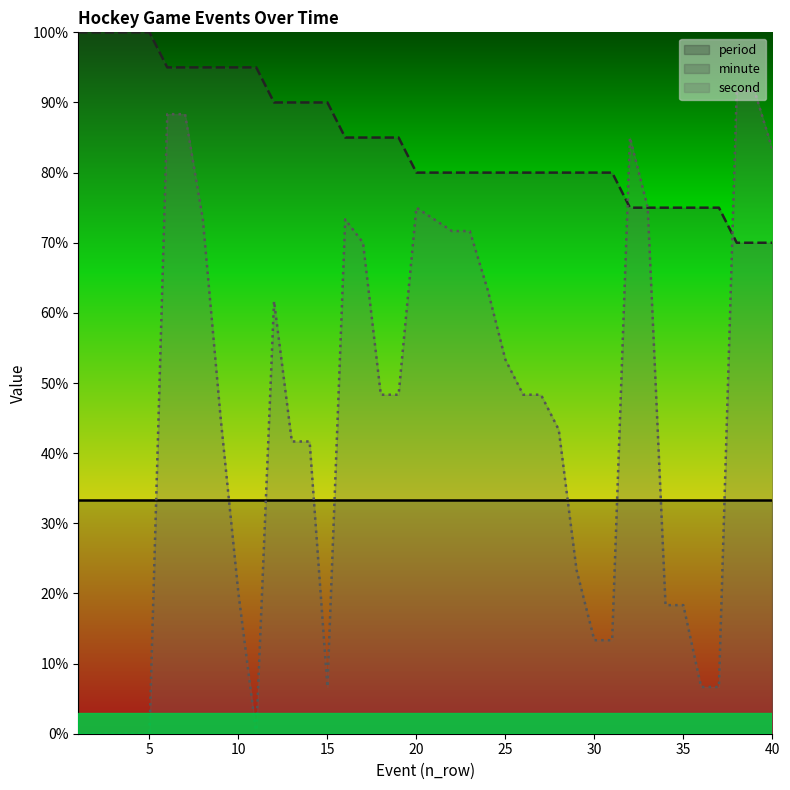

Is it true that minute equals 70.0 at 38?

True